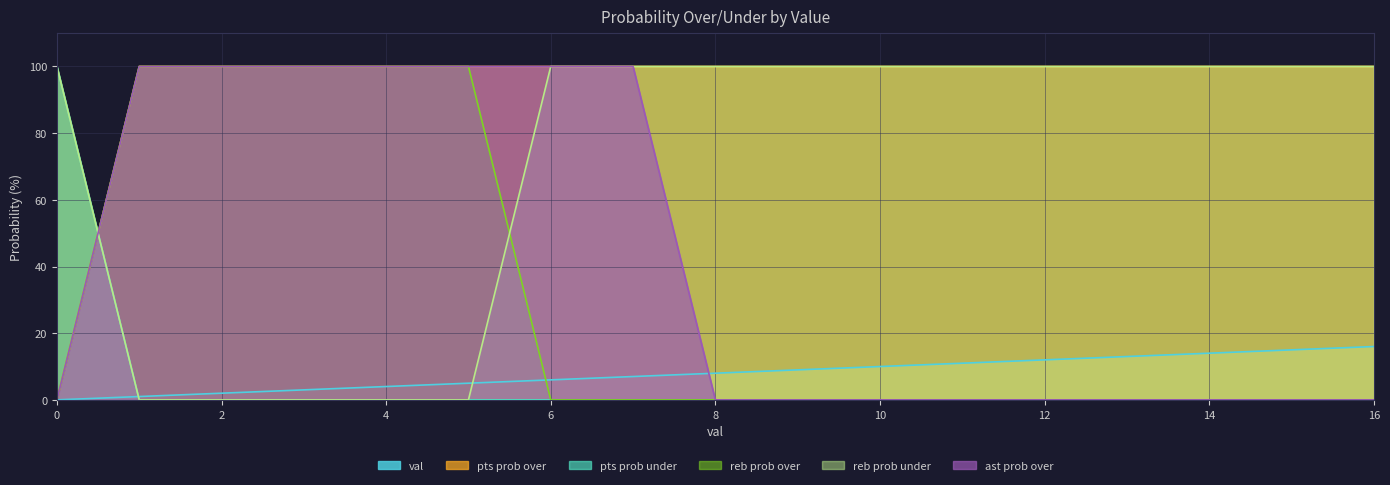

The reb prob over series shows 0 at 11. True or false?

True